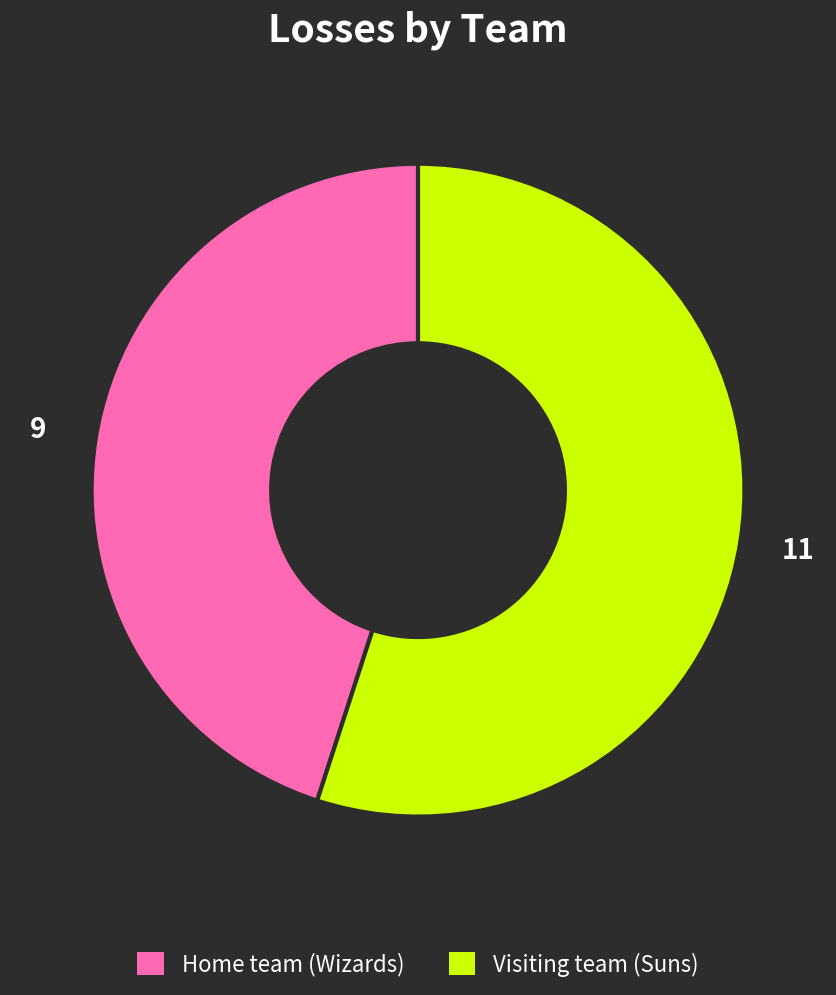

How many slices are in this pie chart?

2